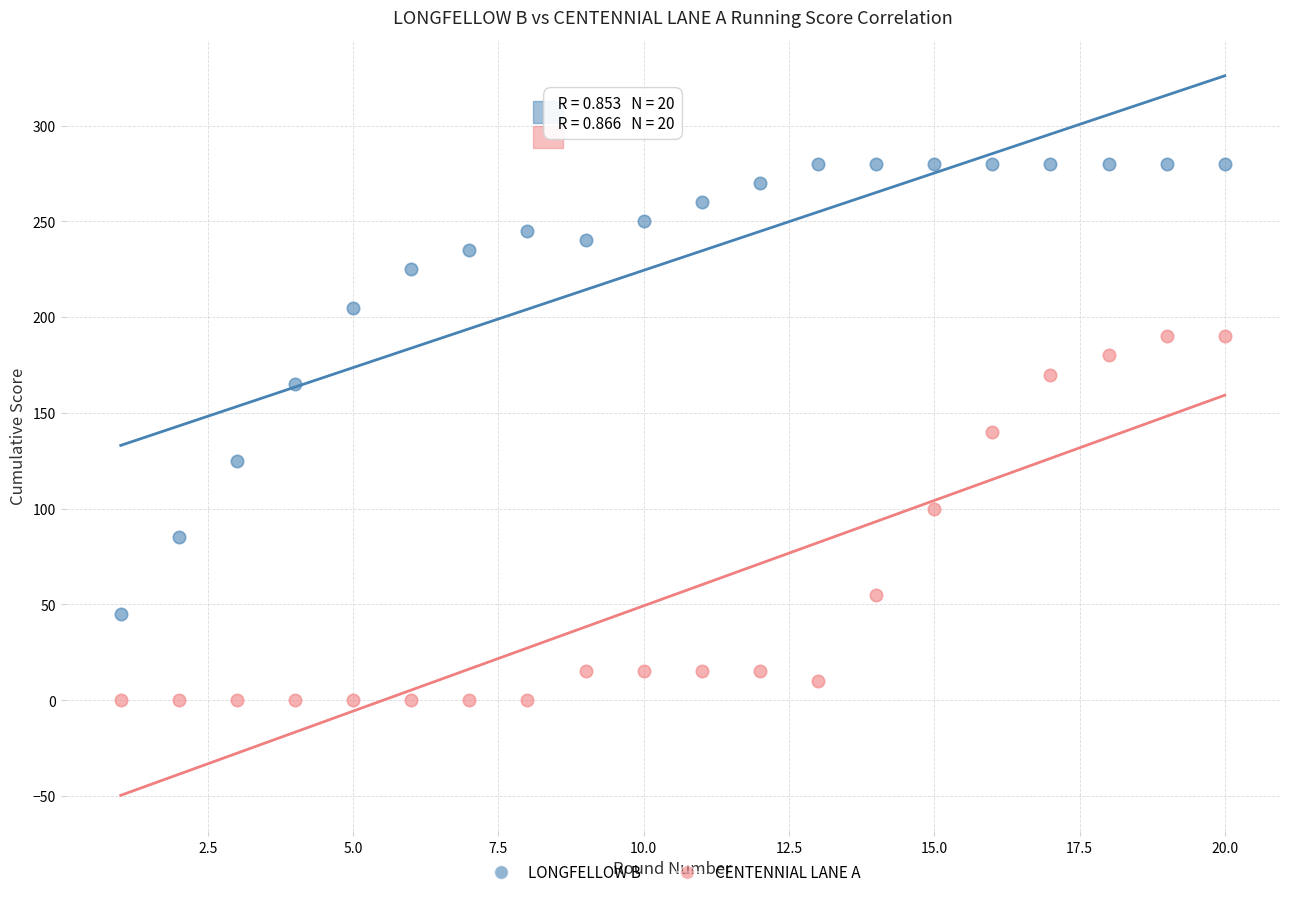

Which series has the widest spread of Y values?

LONGFELLOW B